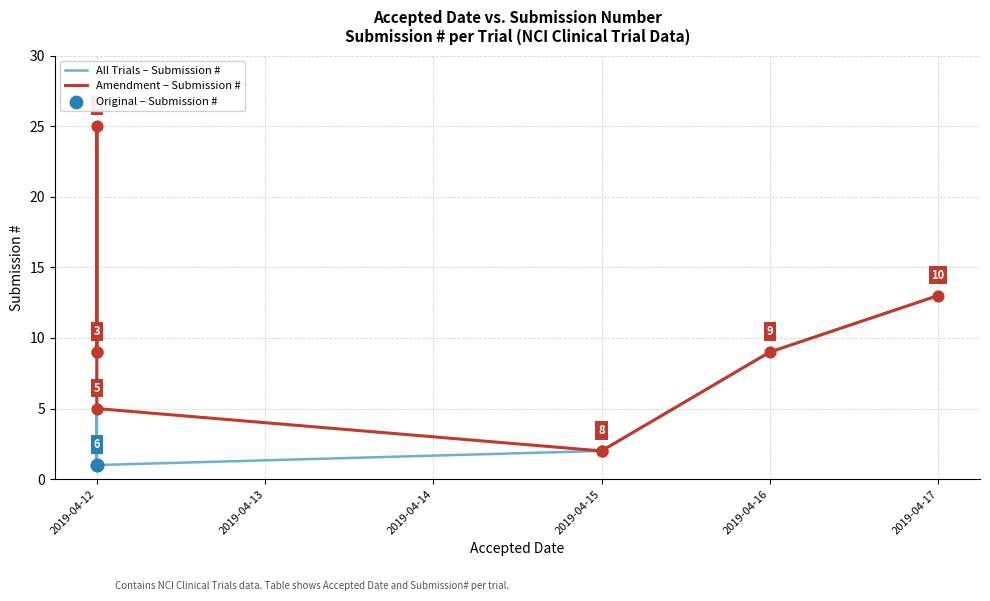

What is the change in value from 2019-04-12 to 2019-04-16?

+4